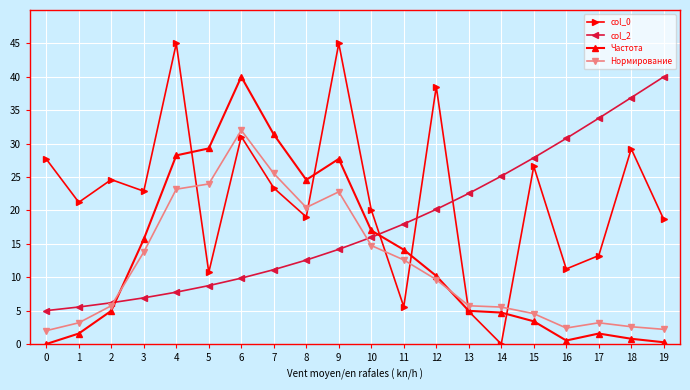

Does the chart display data point markers on the line(s)?

Yes